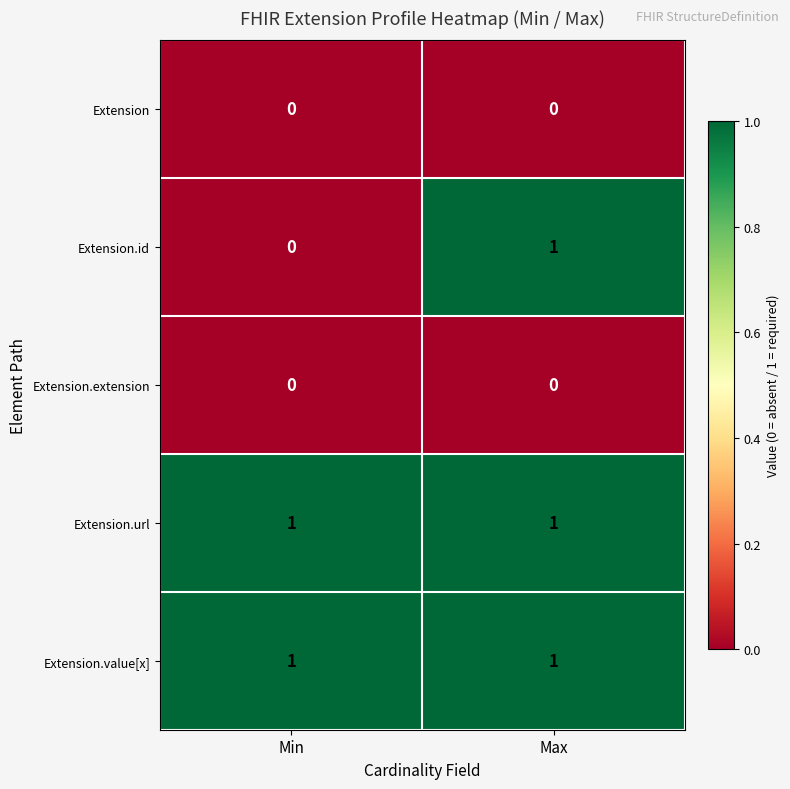

True or false: Extension has a value of 0 at Min.

True